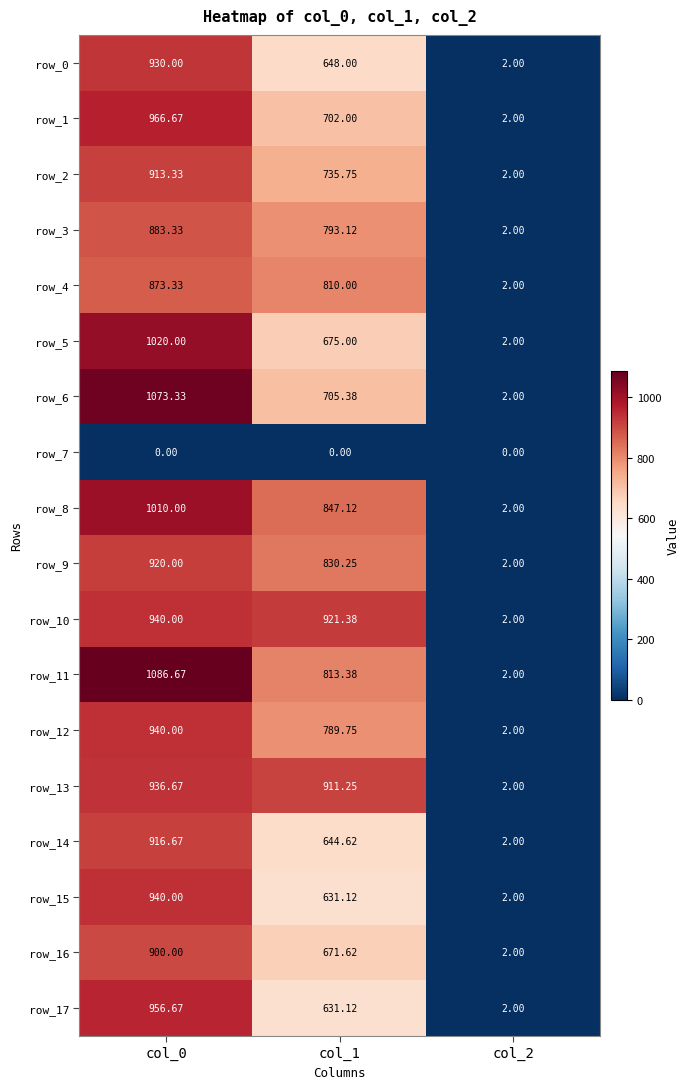

Which category has the lowest value across all series?

col_0